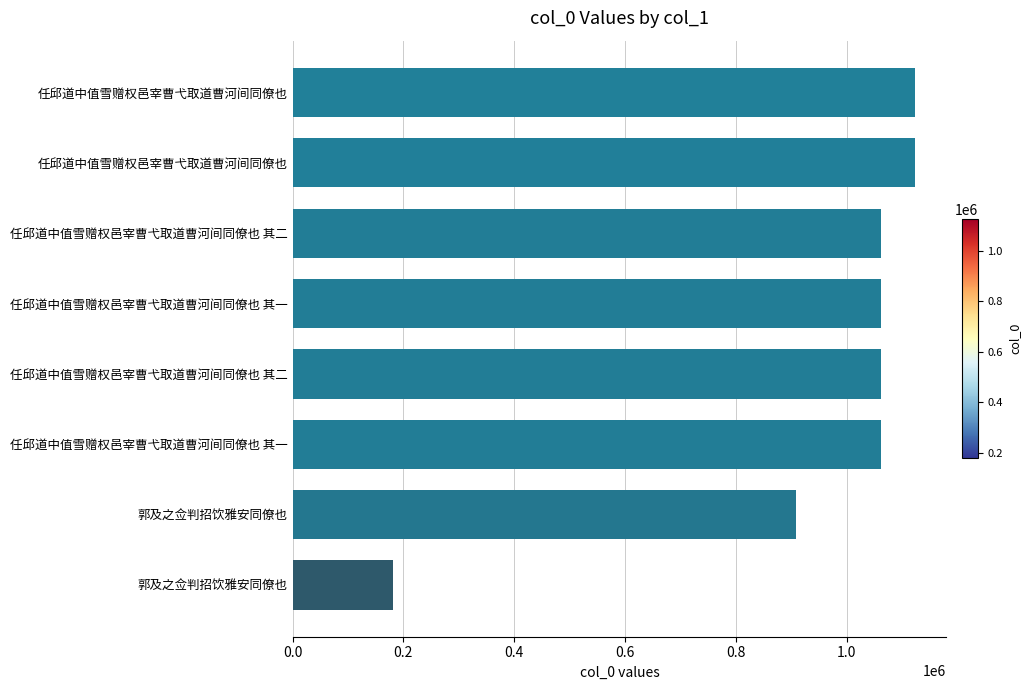

How many bars are there in total?

8